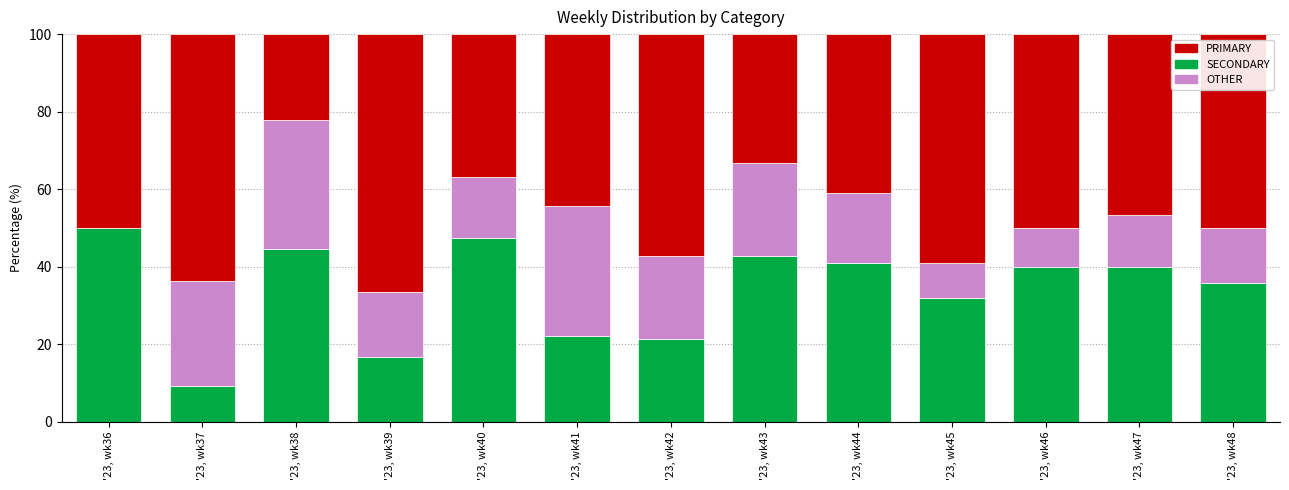

The value of SECONDARY at '23, wk36 is 50.0. True or false?

True